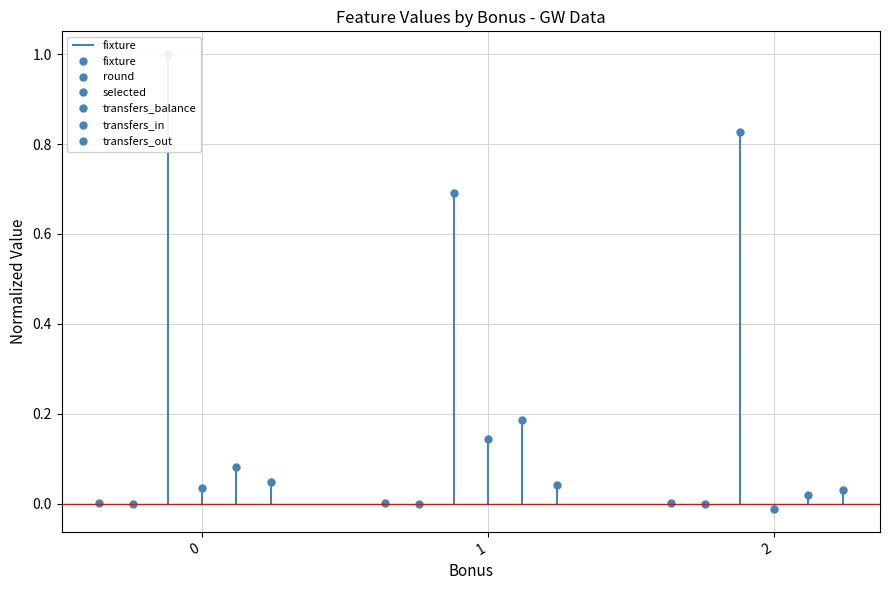

Which series has the largest total across all categories?

selected